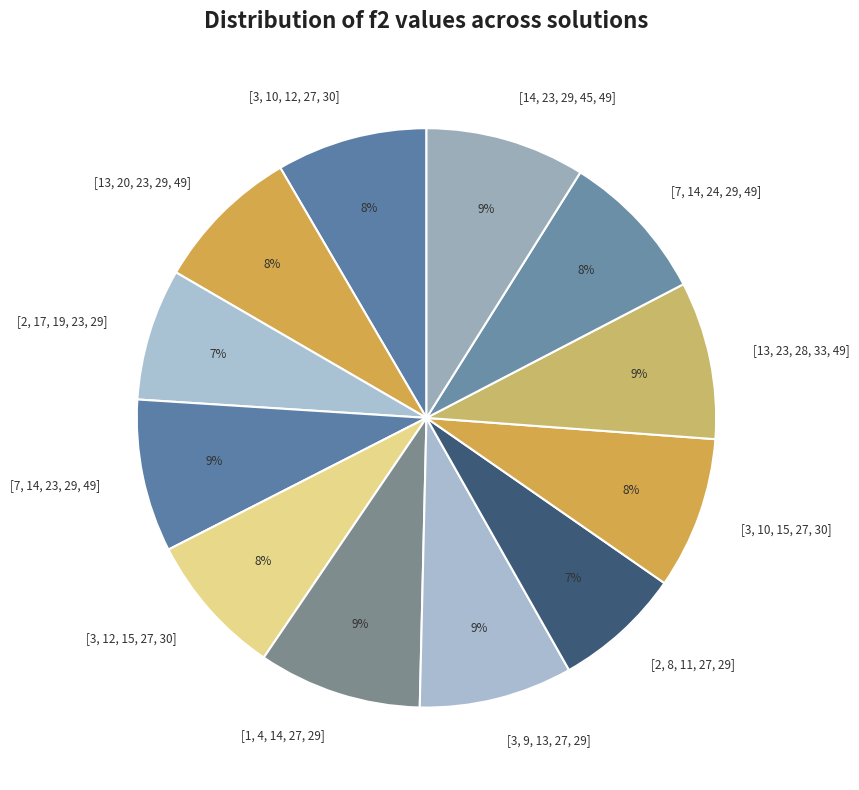

Does [7, 14, 23, 29, 49] represent more than half of the total?

No